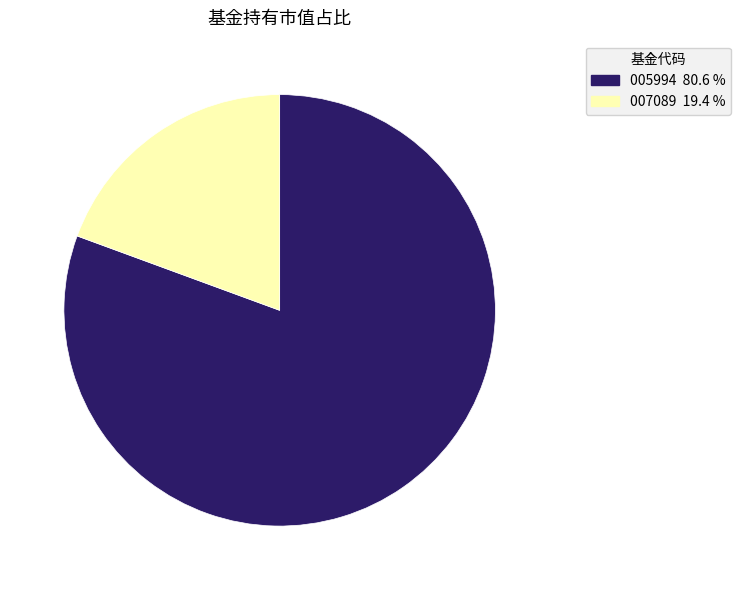

Which has a higher value, 005994 80.6 % or 007089 19.4 %?

005994 80.6 %